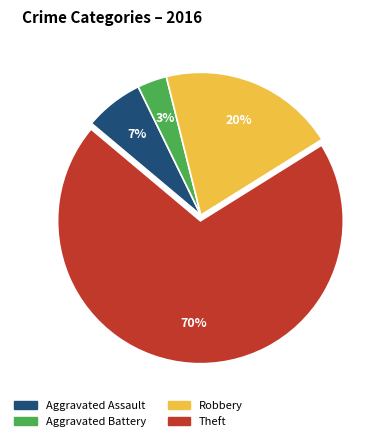

Is it true that Aggravated Battery is 3% of the pie?

True